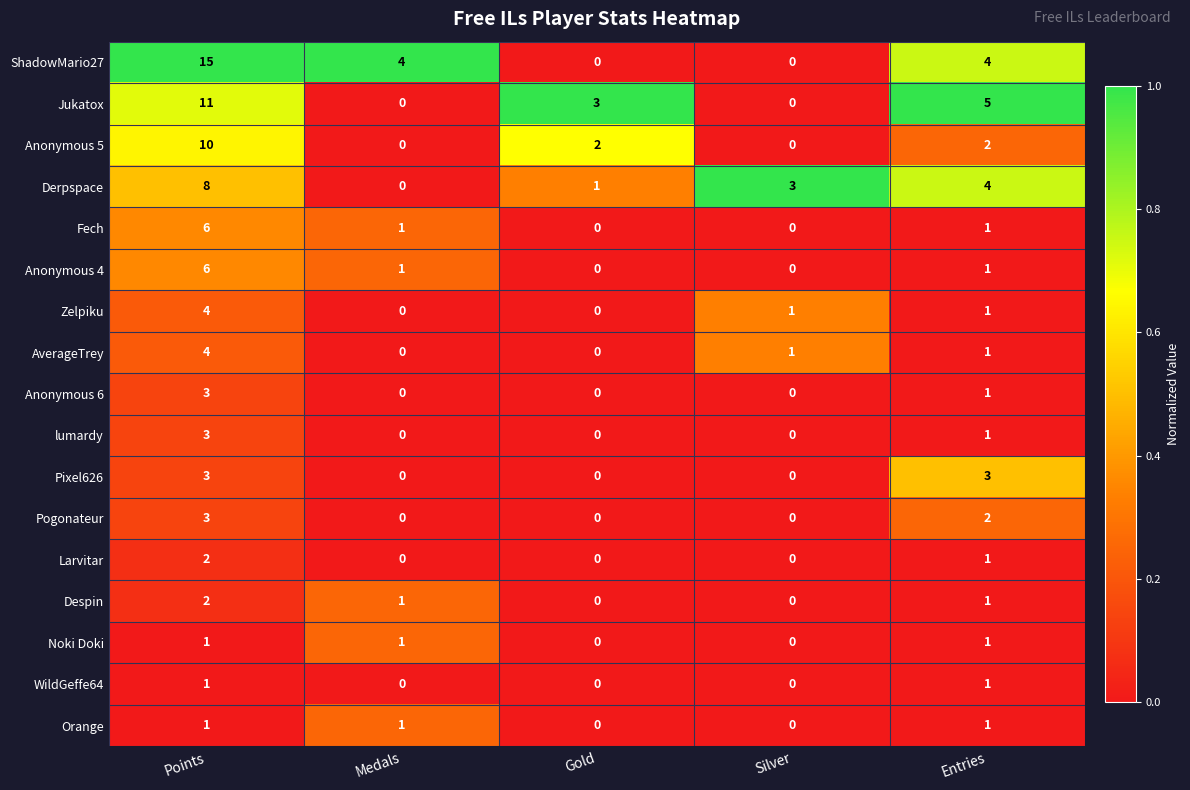

Between Points and Entries, which series saw the biggest shift?

ShadowMario27